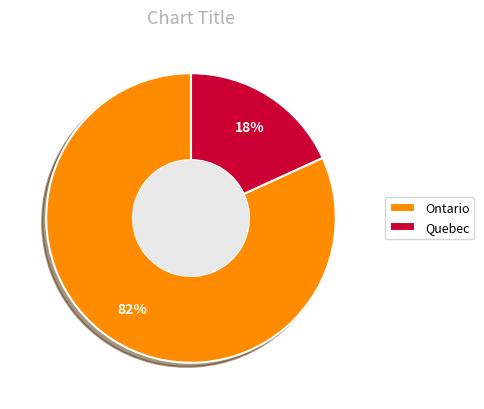

Count the number of slices in the pie.

2